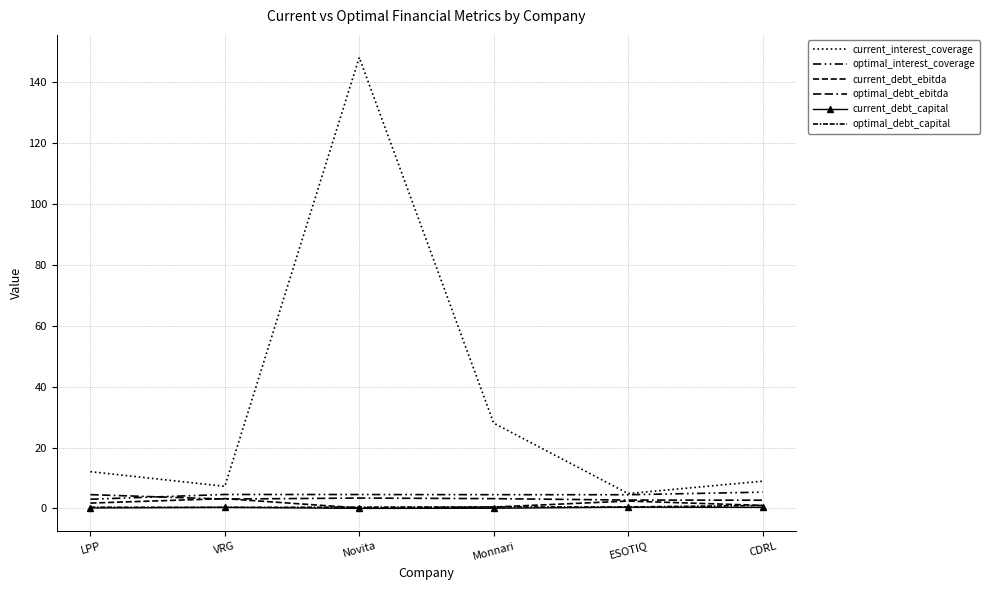

Reading left to right, transcribe all the data shown in this chart.

current_interest_coverage: LPP=12.1	VRG=7.3	Novita=148.1	Monnari=28.0	ESOTIQ=4.9	CDRL=9.0
optimal_interest_coverage: LPP=3.0	VRG=4.6	Novita=4.6	Monnari=4.5	ESOTIQ=4.5	CDRL=5.4
current_debt_ebitda: LPP=1.8	VRG=3.2	Novita=0.2	Monnari=0.5	ESOTIQ=2.4	CDRL=1.0
optimal_debt_ebitda: LPP=4.5	VRG=3.1	Novita=3.4	Monnari=3.2	ESOTIQ=2.8	CDRL=2.7
current_debt_capital: LPP=0.2	VRG=0.4	Novita=0.0	Monnari=0.1	ESOTIQ=0.4	CDRL=0.4
optimal_debt_capital: LPP=0.4	VRG=0.4	Novita=0.4	Monnari=0.5	ESOTIQ=0.5	CDRL=1.0